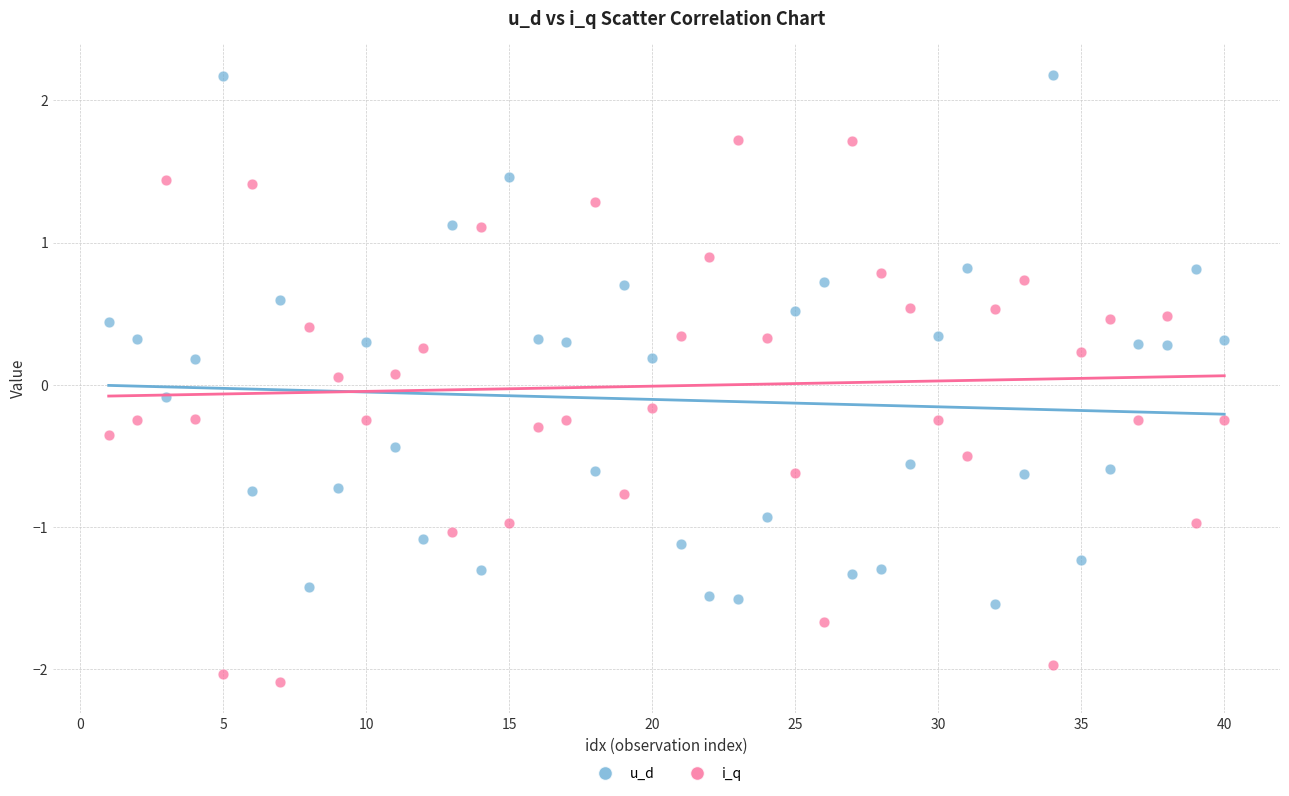

Which series has the widest spread of Y values?

i_q